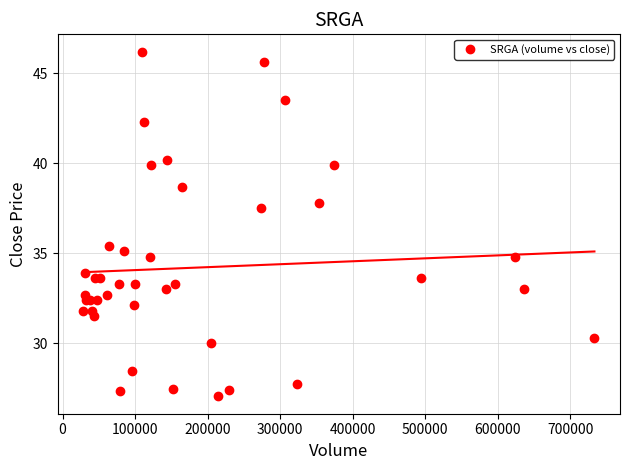

What Y value in the scatter plot is closest to 36?

35.4